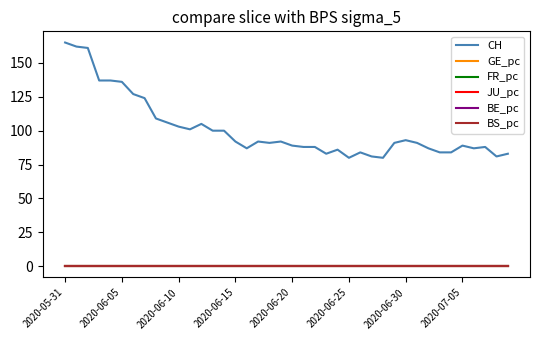

What is the minimum value for CH?

80.0